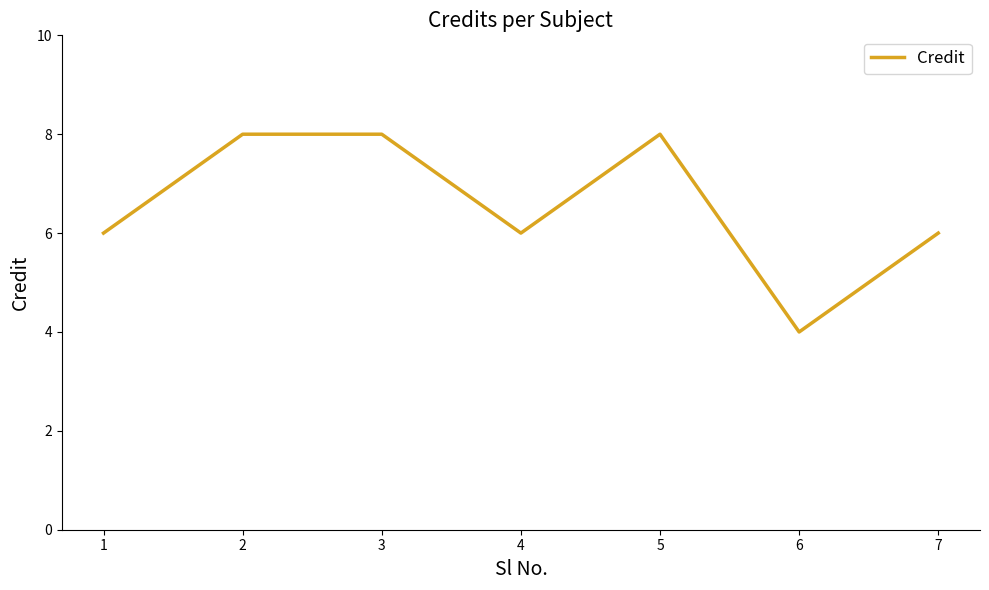

At which category does the data reach its first local valley?

4